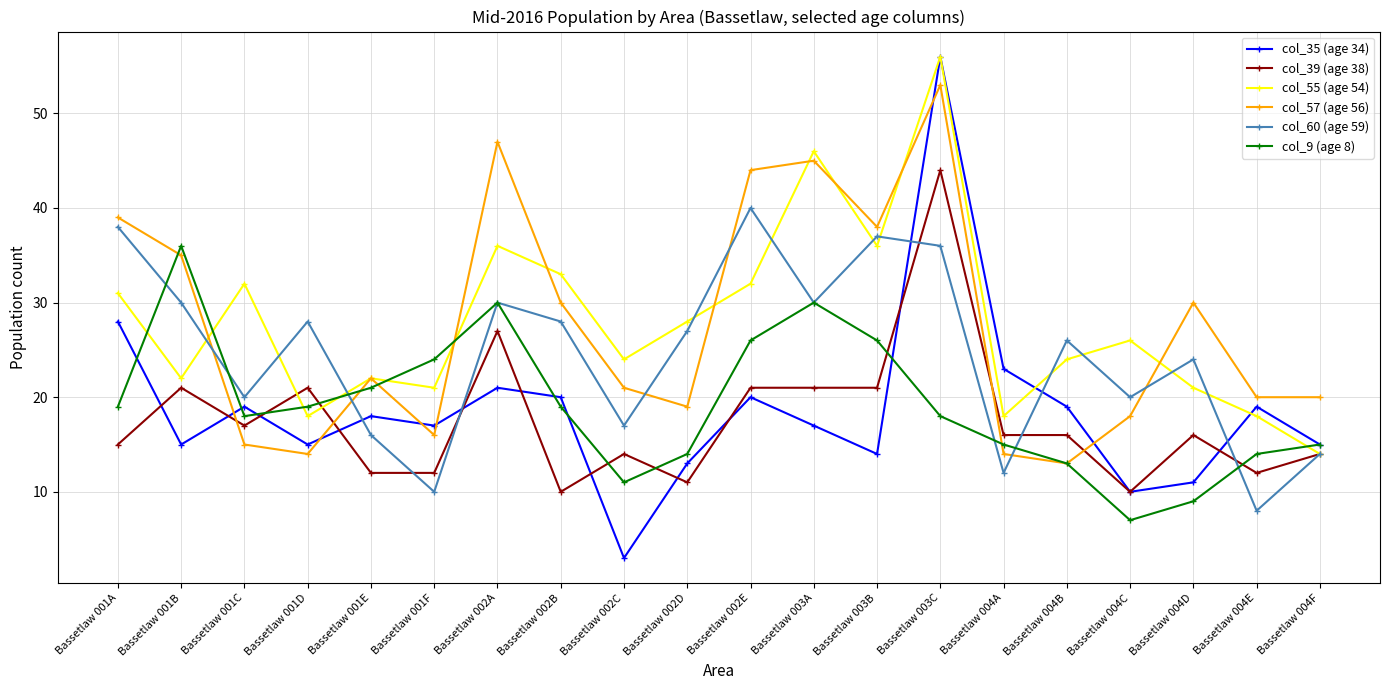

What are all the series names shown in the legend?

col_35 (age 34), col_39 (age 38), col_55 (age 54), col_57 (age 56), col_60 (age 59), col_9 (age 8)